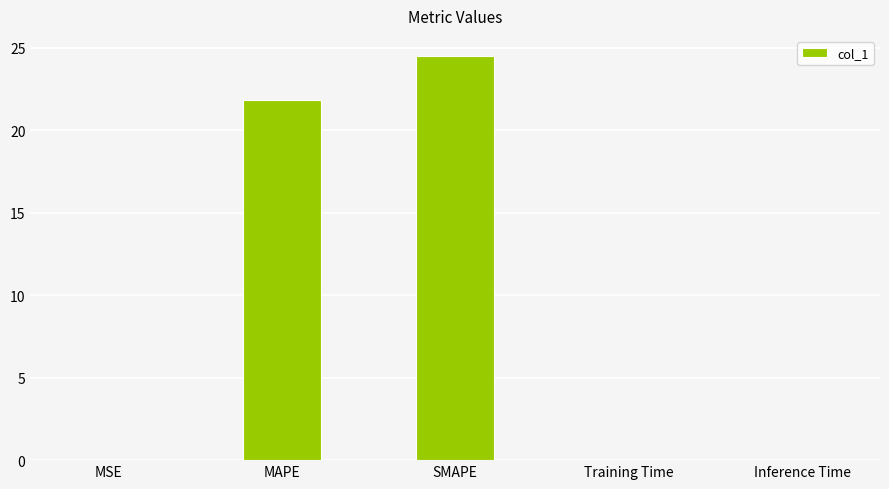

What is the sum of all values?

46.5